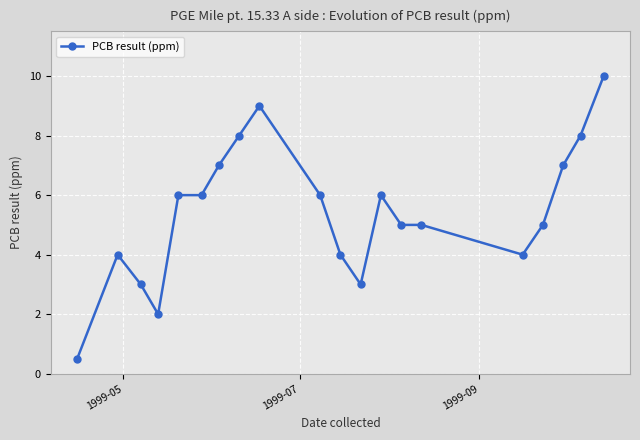

How many categories are shown in the chart?

20